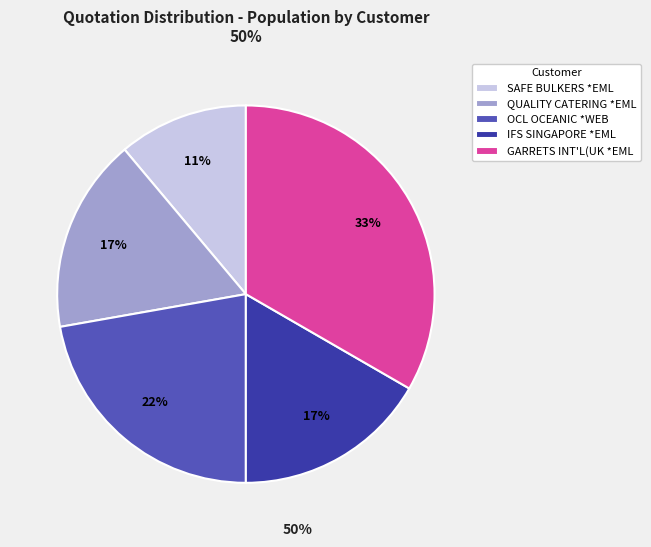

To the nearest percent, what is the average slice percentage?

20%